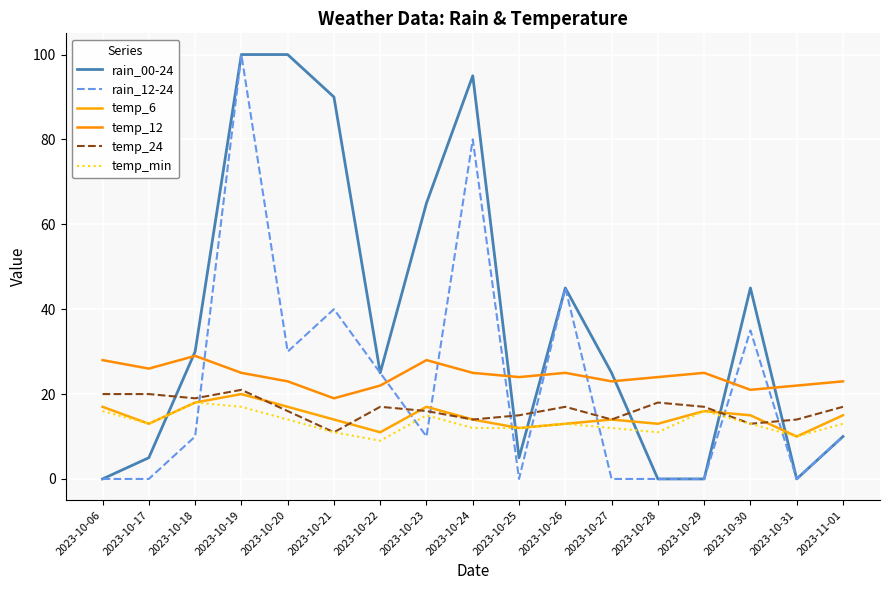

True or false: temp_min has a value of 11 at 2023-10-19.

False